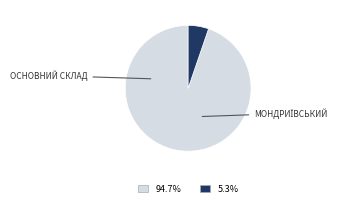

Is there any slice that represents more than half of the pie?

Yes